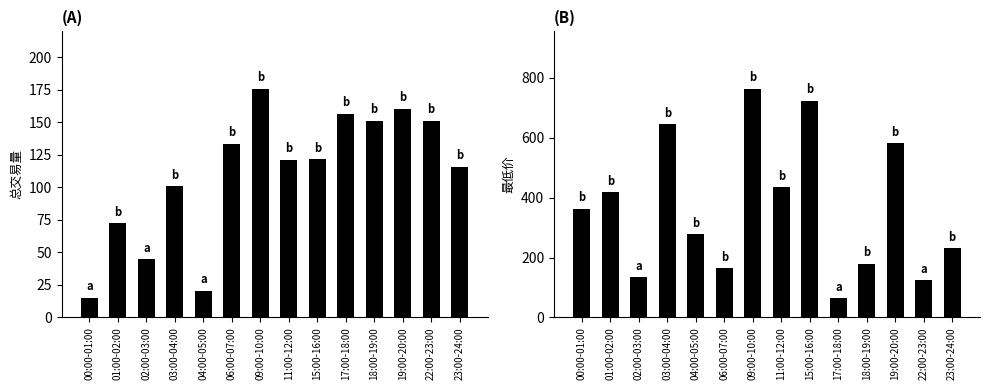

Which label corresponds to the largest value in the chart?

09:00-10:00